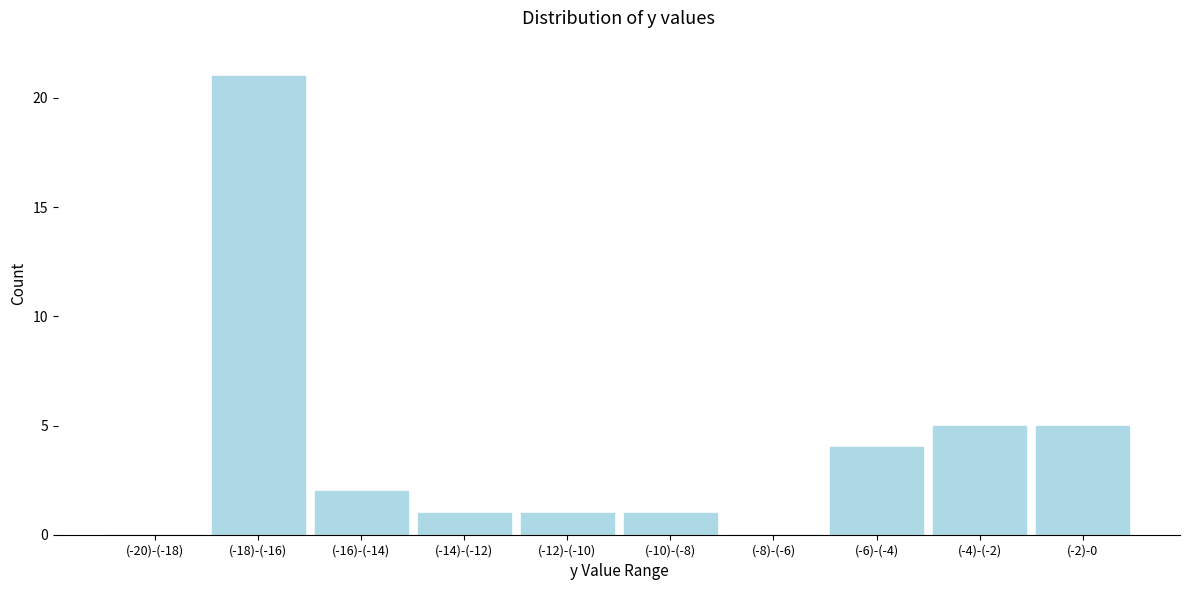

Reading right to left, list all the values displayed in this chart.

(-2)-0=5	(-4)-(-2)=5	(-6)-(-4)=4	(-8)-(-6)=0	(-10)-(-8)=1	(-12)-(-10)=1	(-14)-(-12)=1	(-16)-(-14)=2	(-18)-(-16)=21	(-20)-(-18)=0